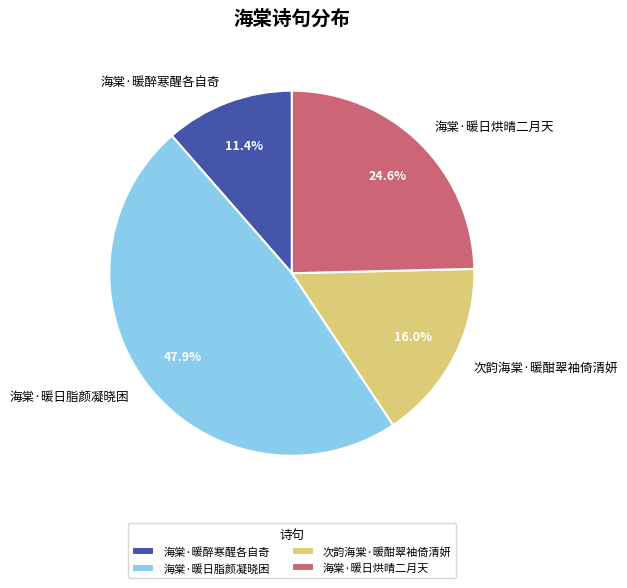

True or false: 海棠·暖日脂颜凝晓困 accounts for 34% of the total.

False